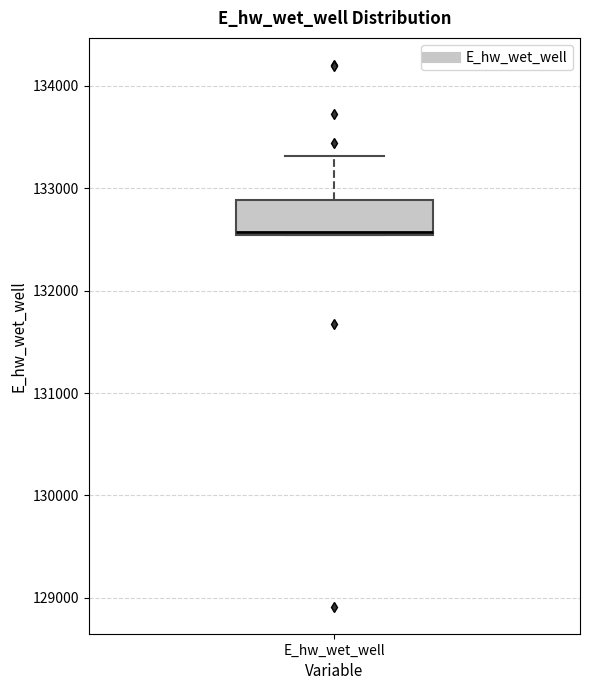

Where is the upper edge of the box for E_hw_wet_well on the y-axis? The values are not printed on the chart, so give them approximately, as read against the axis.

132900